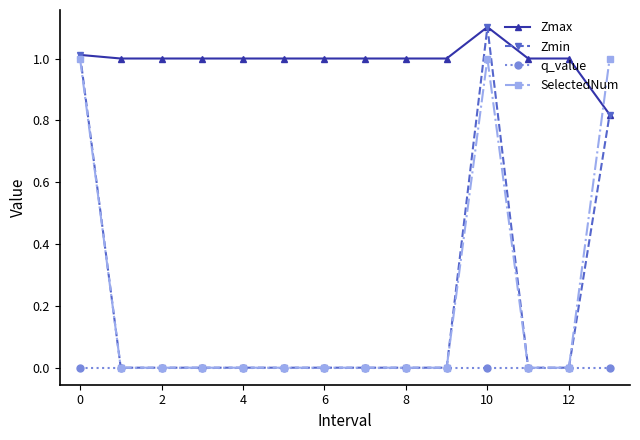

Which series has the widest spread of values?

Zmin